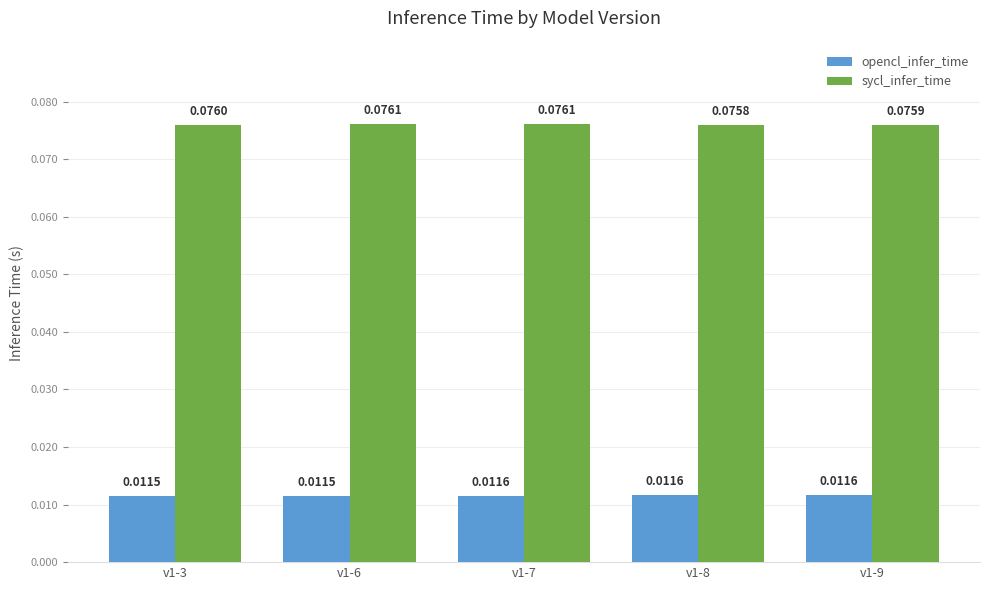

How many distinct data groups are displayed?

2